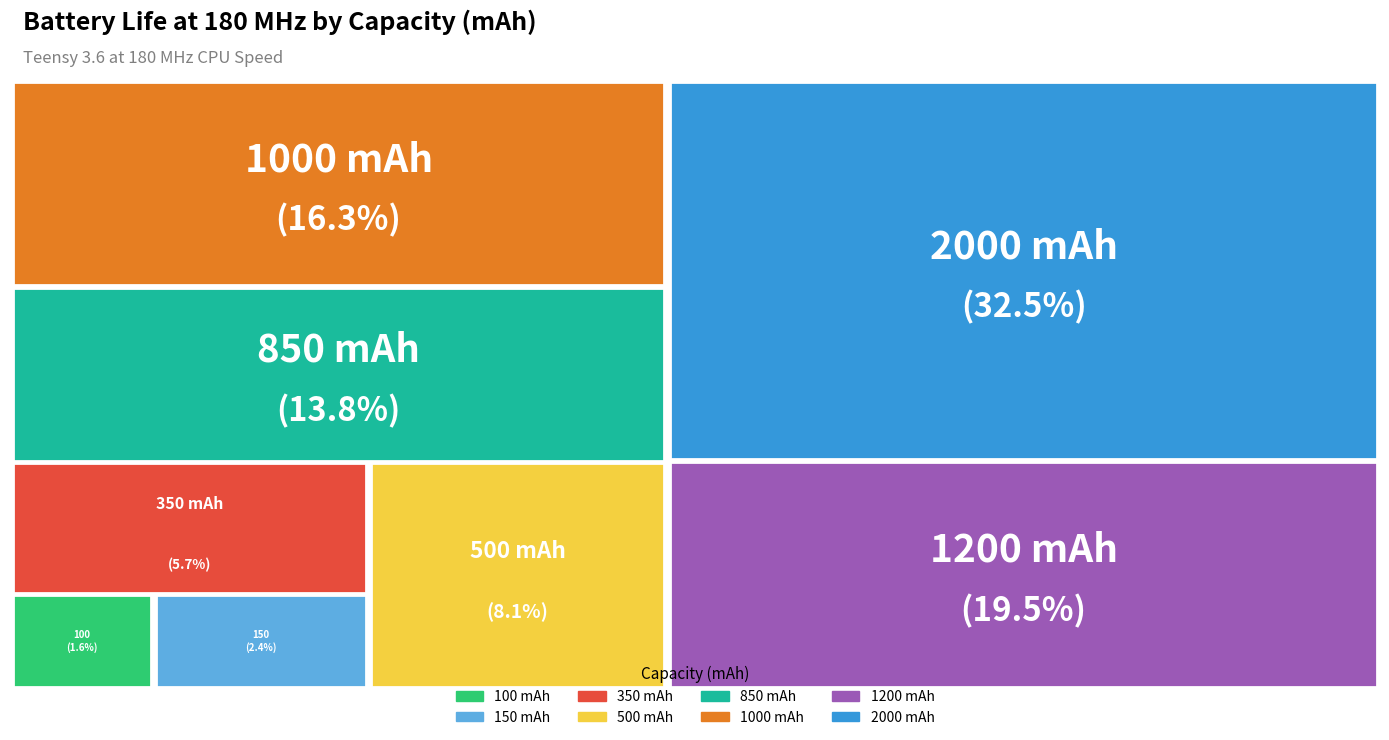

To the nearest percent, what is the difference between the largest and smallest slice percentages?

31%